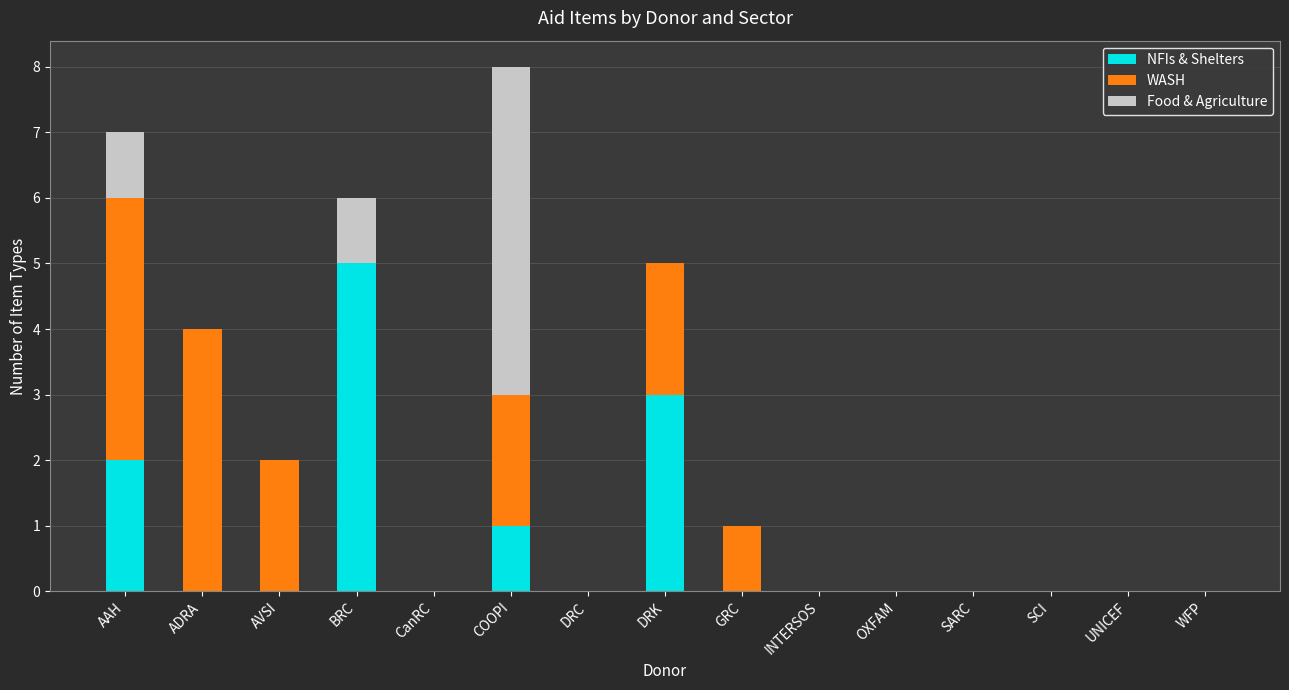

At which category is the sum across all series the highest?

COOPI